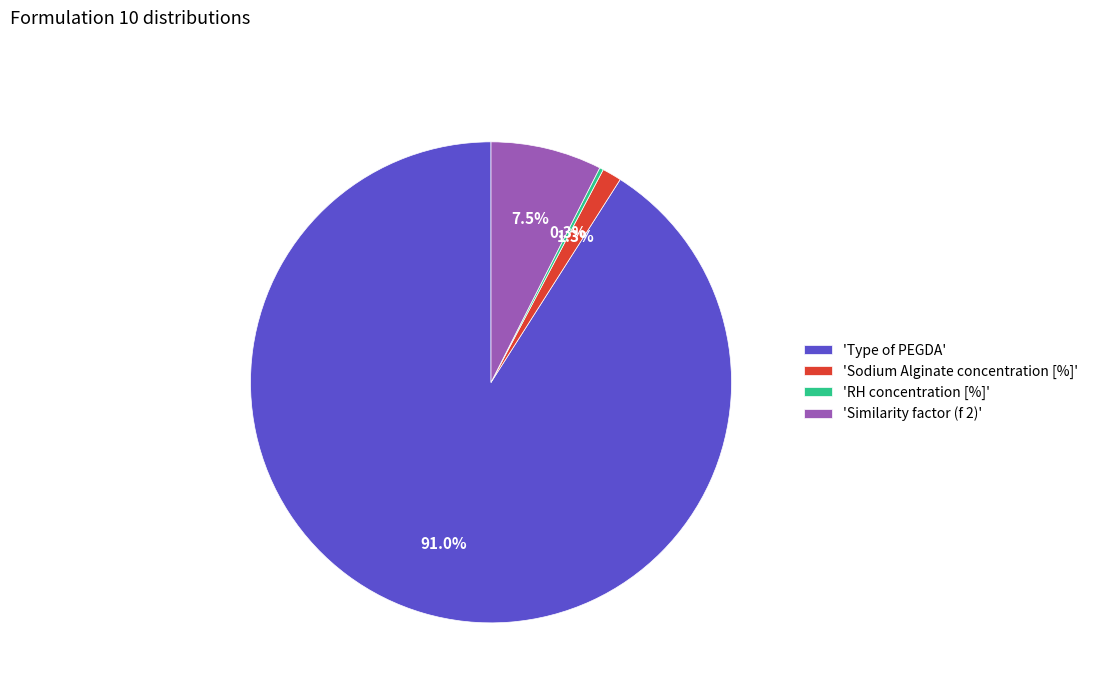

Which category has the biggest portion of the pie?

'Type of PEGDA'